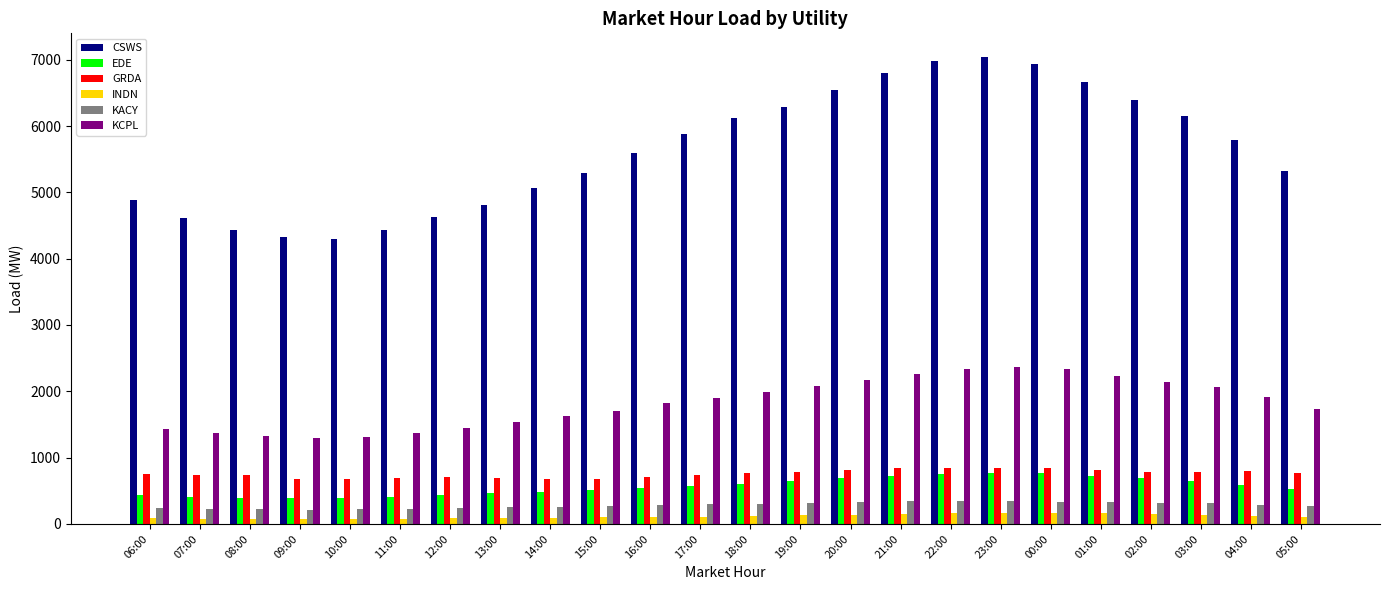

What is the sum of the GRDA values at 22:00 and 01:00?

1665.8